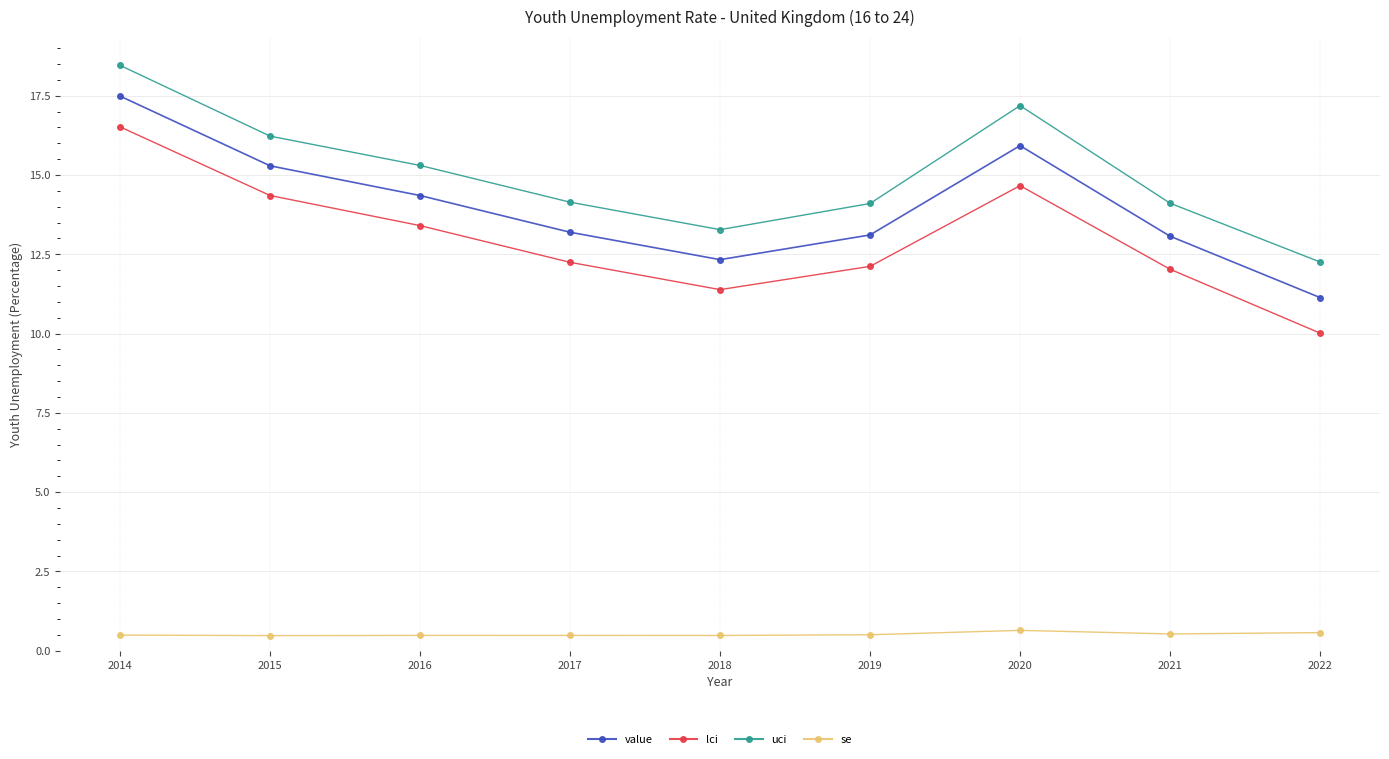

How many data points does each series have?

9